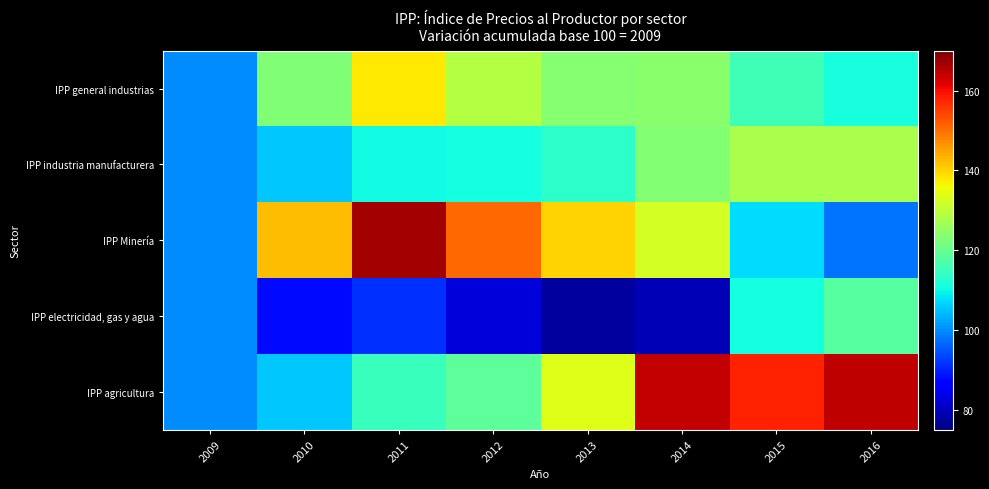

Reading left to right, list all the values displayed in this chart.

IPP general industrias: 2009=100.0	2010=123.0	2011=138.0	2012=128.9	2013=123.9	2014=124.2	2015=115.6	2016=111.3
IPP industria manufacturera: 2009=100.0	2010=105.5	2011=110.4	2012=110.7	2013=113.6	2014=123.3	2015=127.7	2016=127.8
IPP Minería: 2009=100.0	2010=142.4	2011=166.8	2012=151.0	2013=140.1	2014=132.9	2015=107.6	2016=98.0
IPP electricidad, gas y agua: 2009=100.0	2010=87.9	2011=91.5	2012=82.7	2013=77.8	2014=79.8	2015=110.8	2016=118.4
IPP agricultura: 2009=100.0	2010=105.4	2011=114.8	2012=119.2	2013=133.9	2014=164.1	2015=157.9	2016=164.7